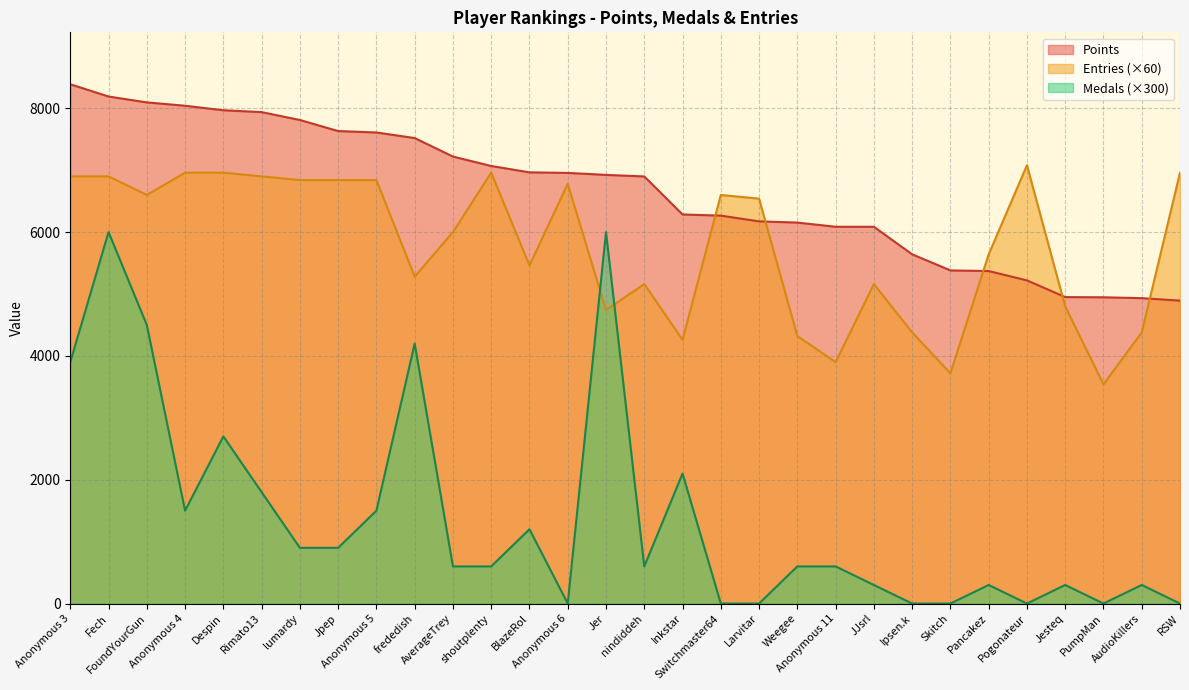

Is the value of Medals at Jer greater than the value of Points at AverageTrey?

No